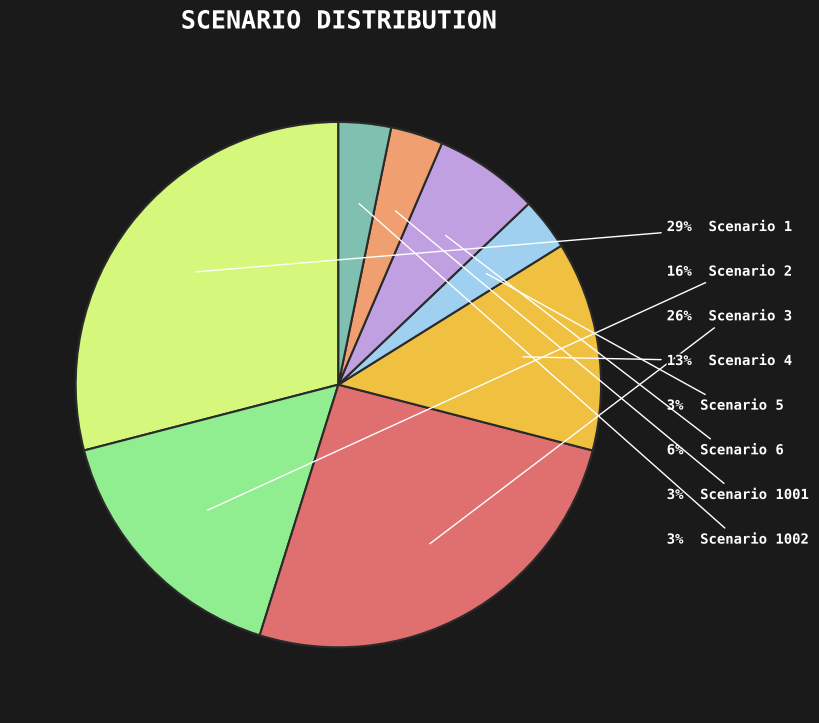

Is there any slice that represents more than half of the pie?

No